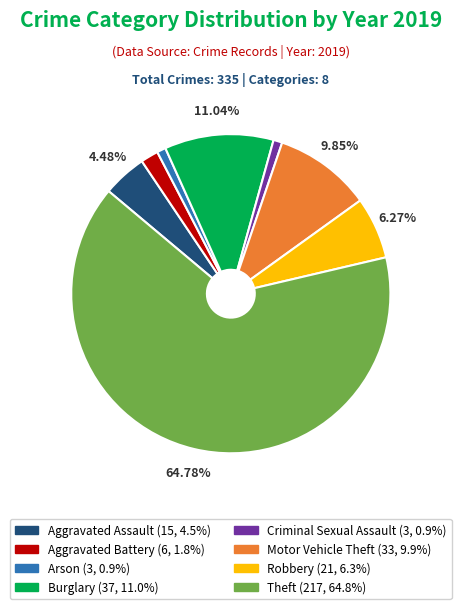

Is the sum of Arson and Robbery greater than half?

No